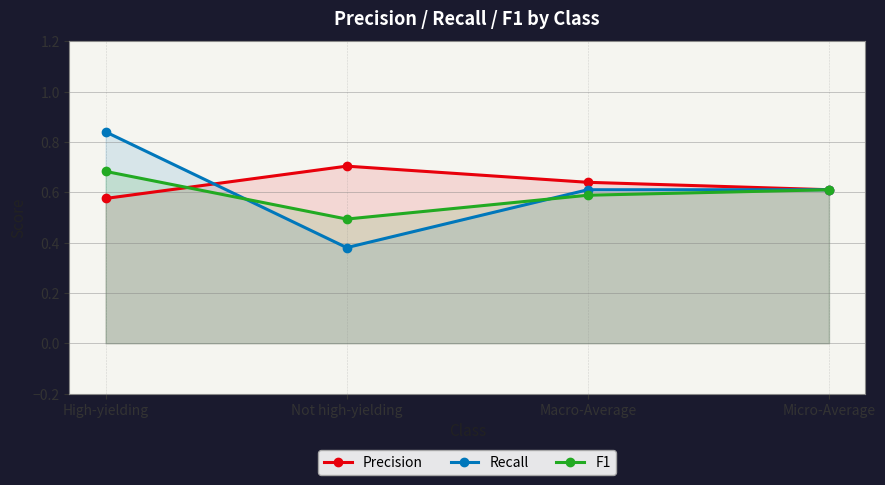

How many lines are shown in the chart?

3